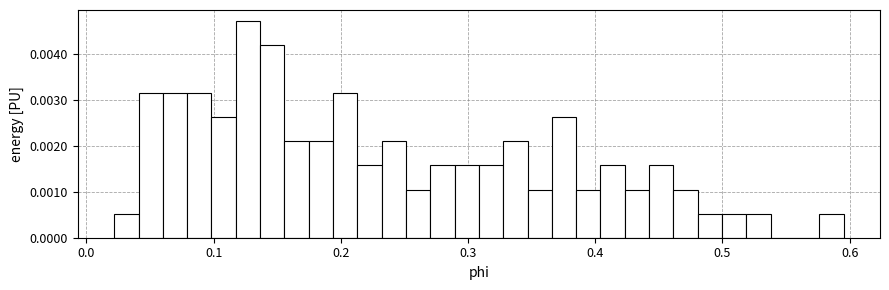

Read against the x-axis, roughly where is the centre of the tallest bar?

0.13